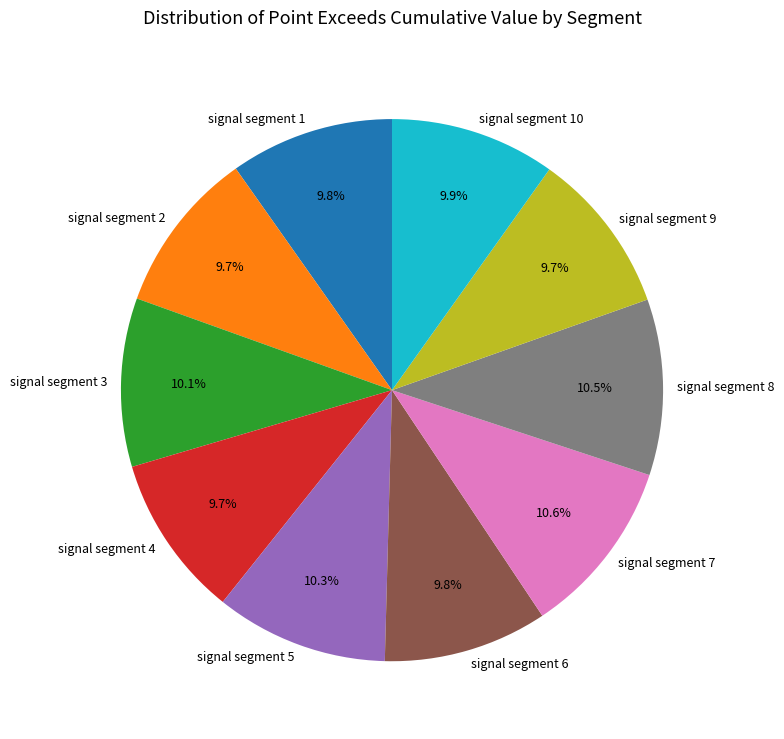

To the nearest percent, what portion does signal segment 5 represent?

10%